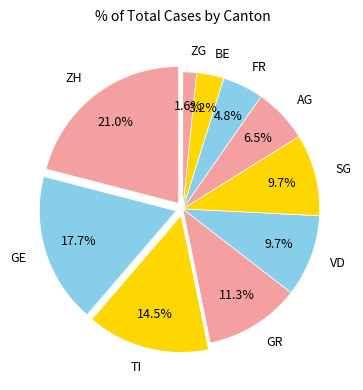

To the nearest percent, what is the combined percentage of TI and FR?

19%